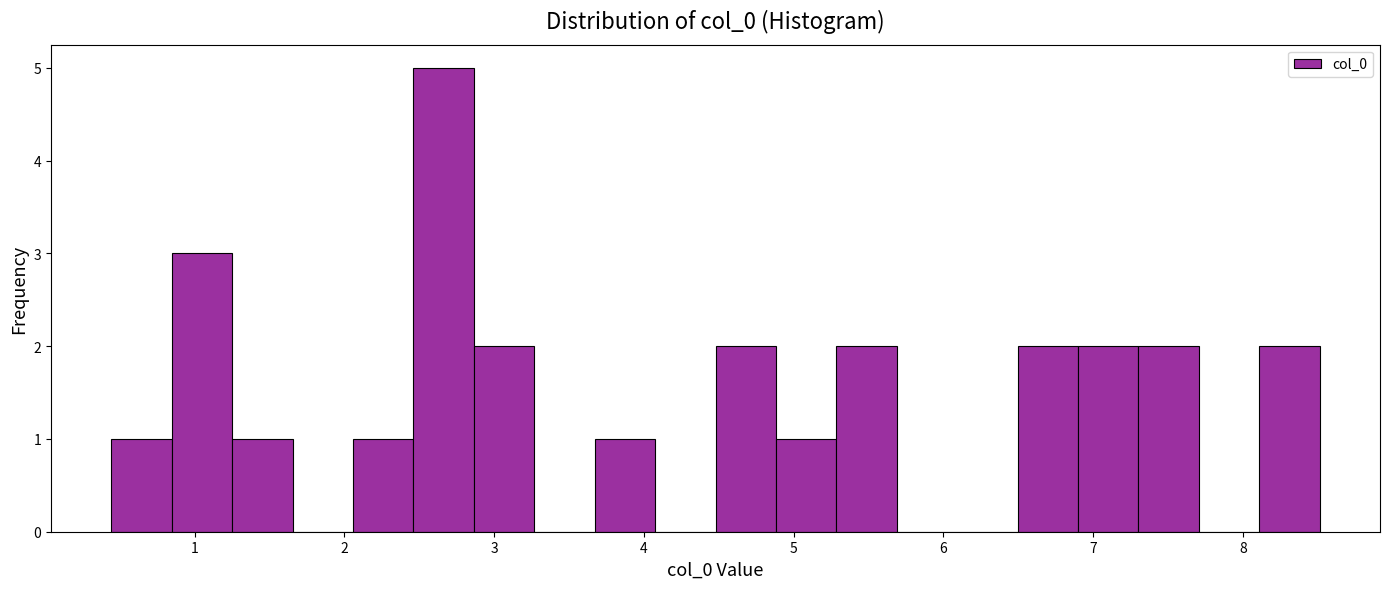

Reading left to right, list every bar in this chart as the range it spans on the x-axis followed by its height. Neither the bar edges nor the heights are printed on the chart, so give them approximately, as read against the axes.

0.4 to 0.8: 1
0.8 to 1.3: 3
1.3 to 1.7: 1
1.7 to 2.1: 0
2.1 to 2.5: 1
2.5 to 2.9: 5
2.9 to 3.3: 2
3.3 to 3.7: 0
3.7 to 4.1: 1
4.1 to 4.5: 0
4.5 to 4.9: 2
4.9 to 5.3: 1
5.3 to 5.7: 2
5.7 to 6.1: 0
6.1 to 6.5: 0
6.5 to 6.9: 2
6.9 to 7.3: 2
7.3 to 7.7: 2
7.7 to 8.1: 0
8.1 to 8.5: 2